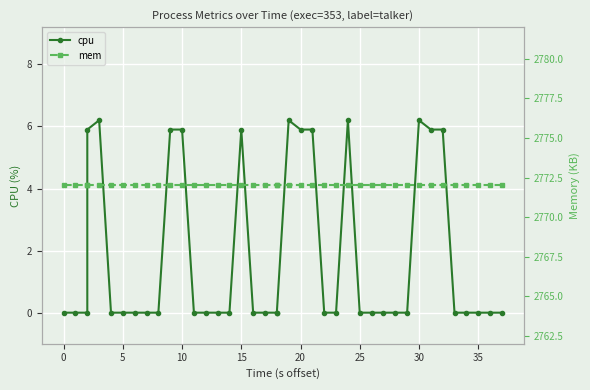

Rank the series by their average value, from lowest to highest.

cpu, mem